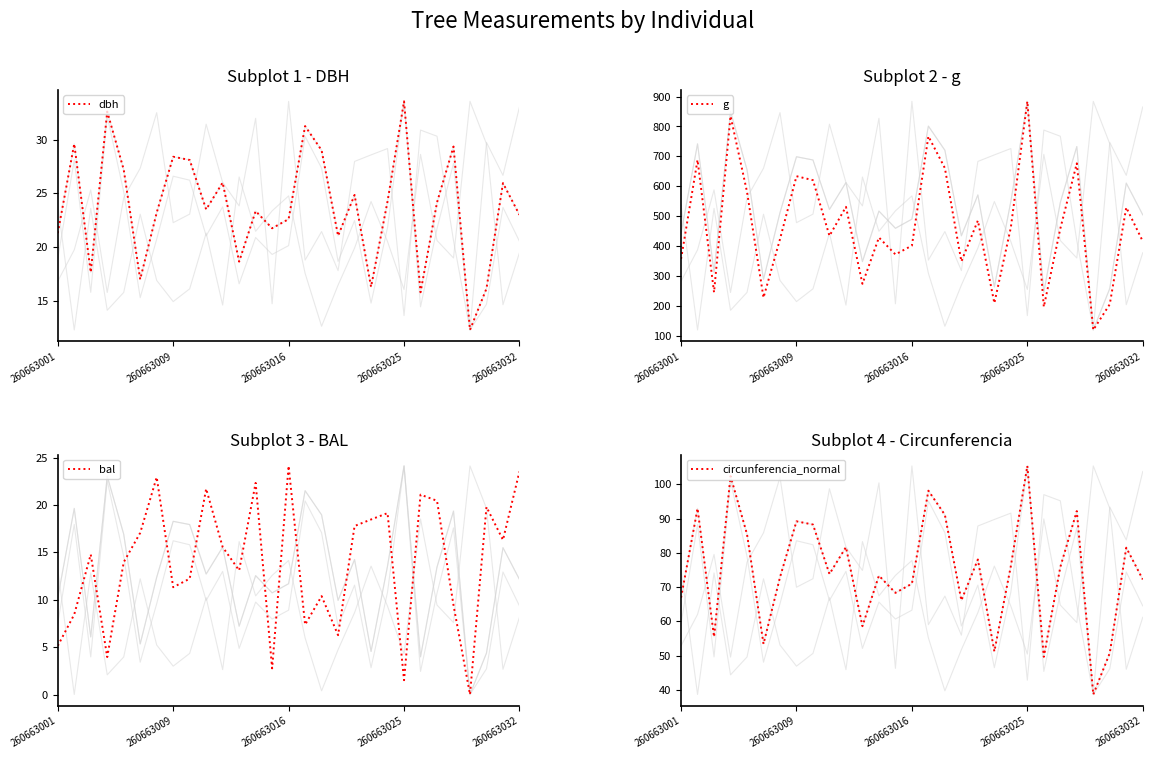

At how many categories does at least one series exceed 279?

22